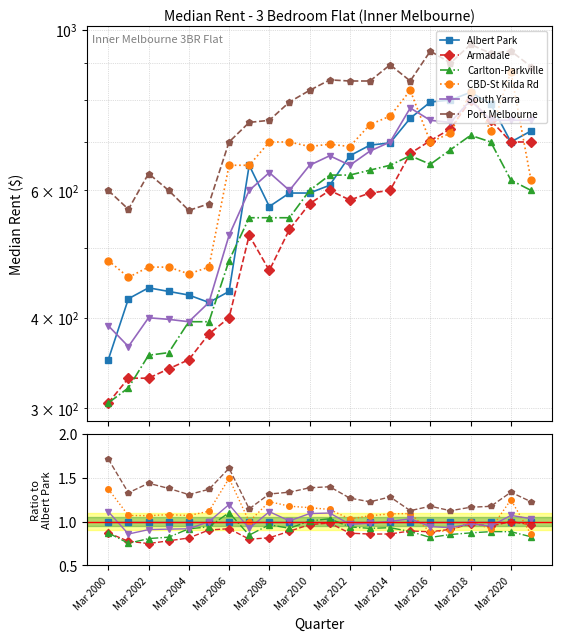

What value does the CBD-St Kilda Rd series have at Mar 2010?

1.1